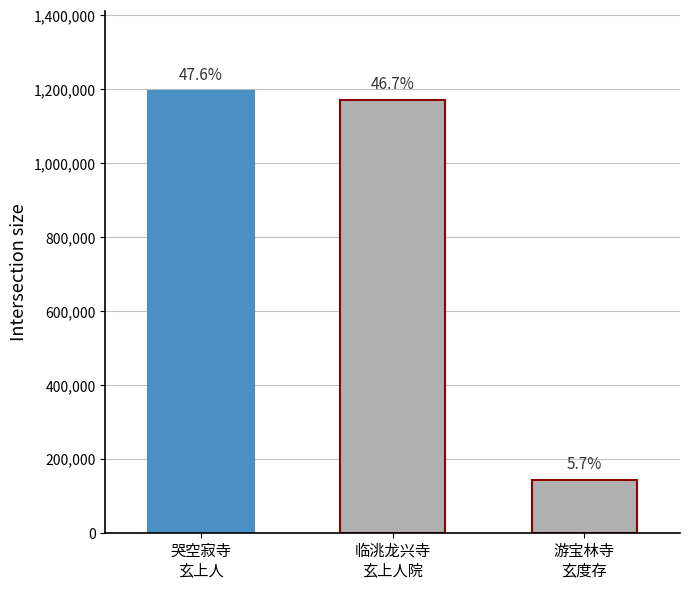

What is the label of the 3rd bar from the left?

游宝林寺
玄度存